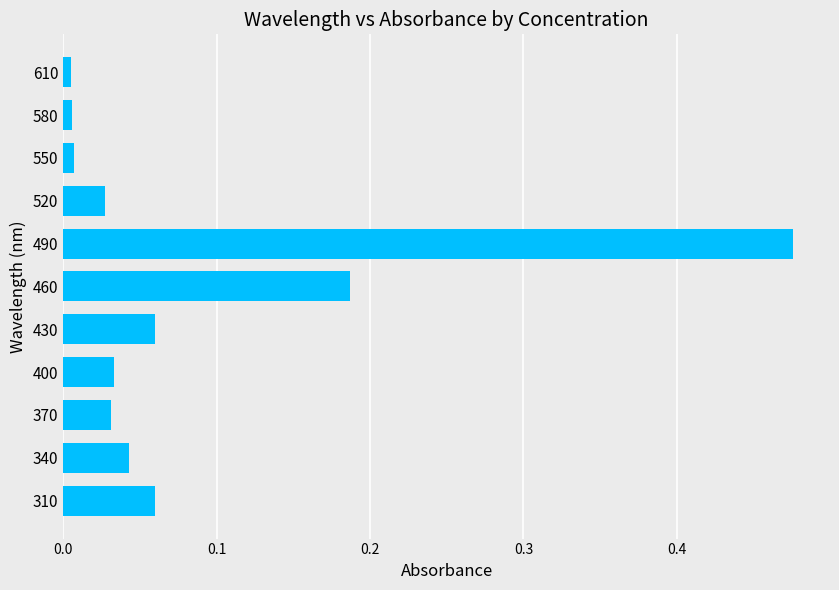

Is it true that the value at 430 is 0.0?

False